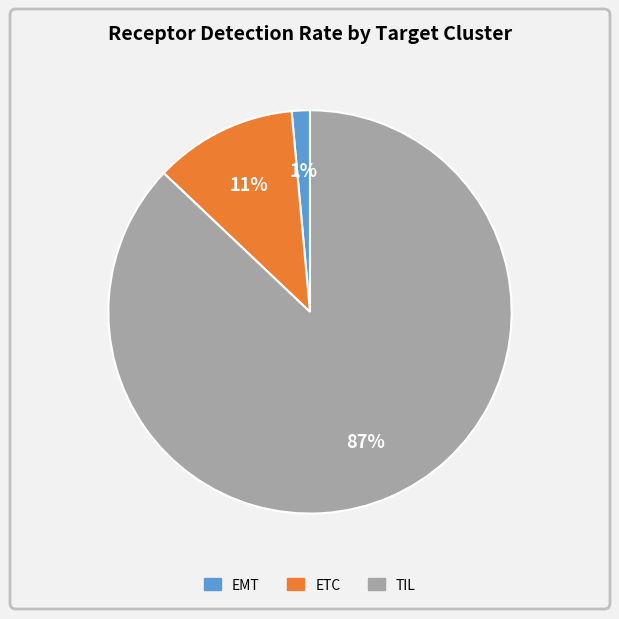

Which has a higher value, TIL or ETC?

TIL